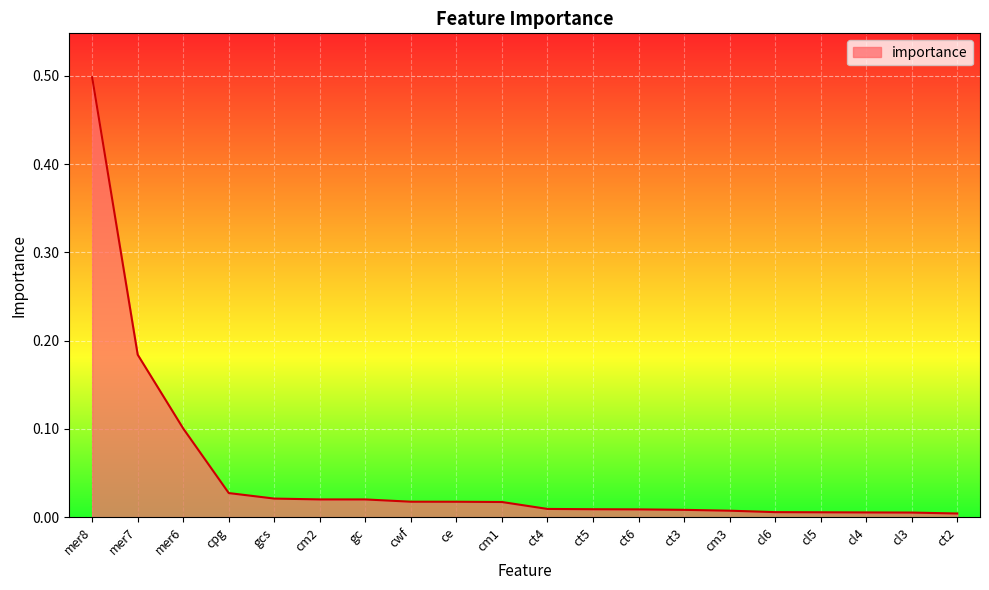

The value at mer8 is 0.5. True or false?

True